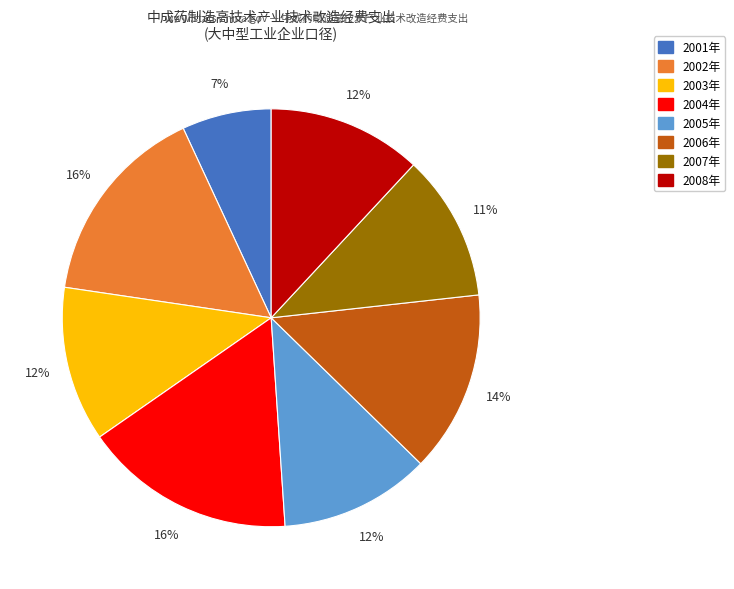

Is the sum of 2002年 and 2007年 greater than half?

No